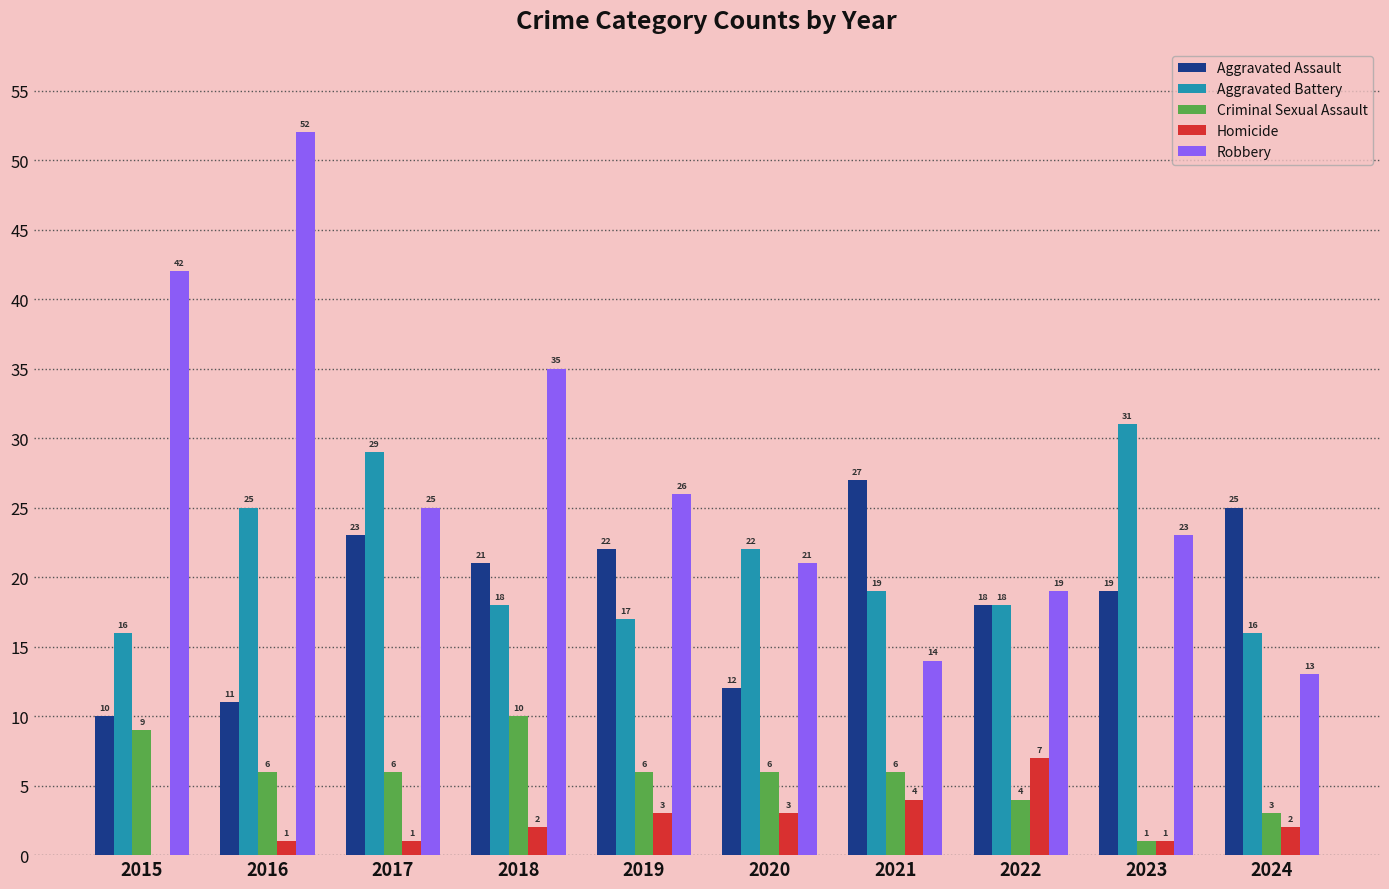

Reading left to right, extract all data points from this chart.

Aggravated Assault: 10	11	23	21	22	12	27	18	19	25
Aggravated Battery: 16	25	29	18	17	22	19	18	31	16
Criminal Sexual Assault: 9	6	6	10	6	6	6	4	1	3
Homicide: 0	1	1	2	3	3	4	7	1	2
Robbery: 42	52	25	35	26	21	14	19	23	13